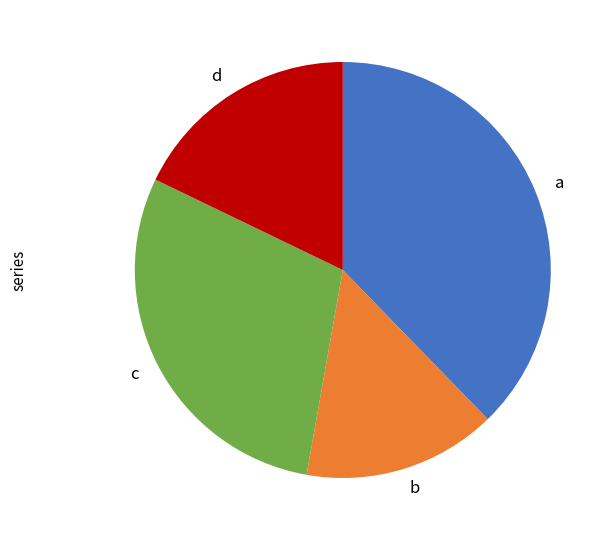

Count the number of slices in the pie.

4